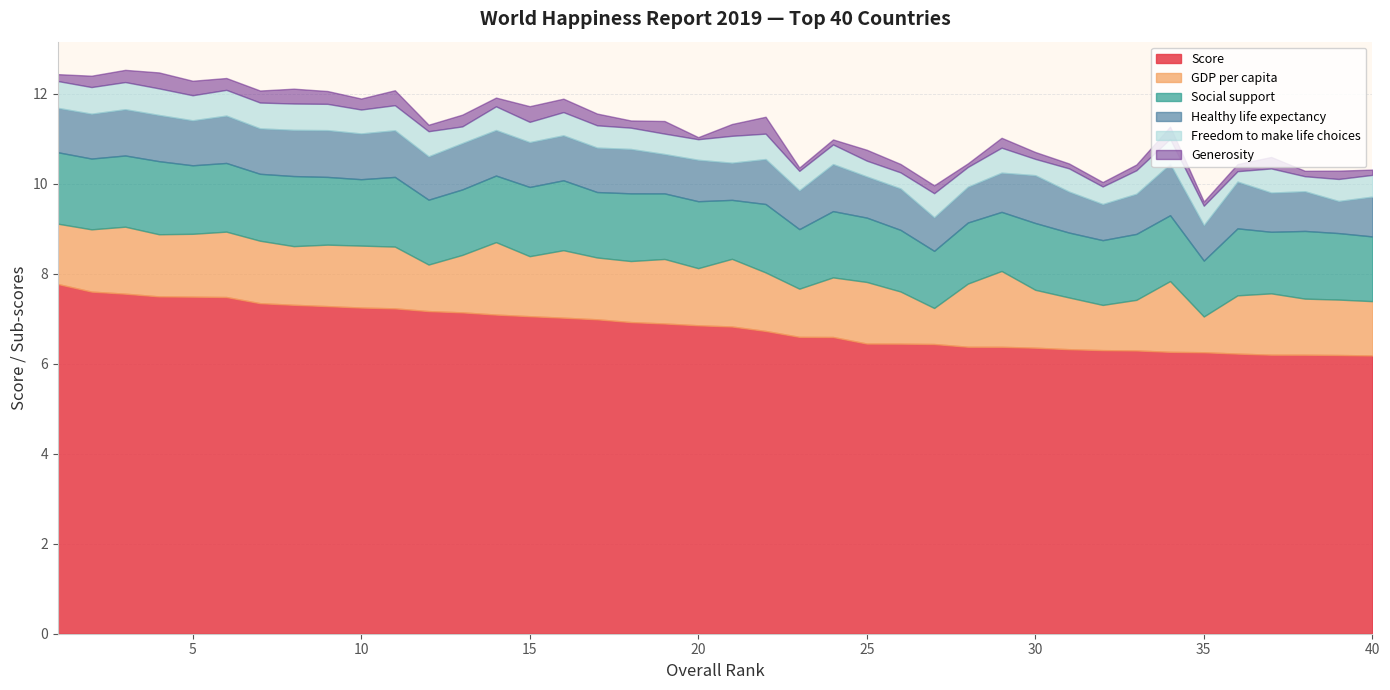

What is the minimum value for Freedom to make life choices?

0.2